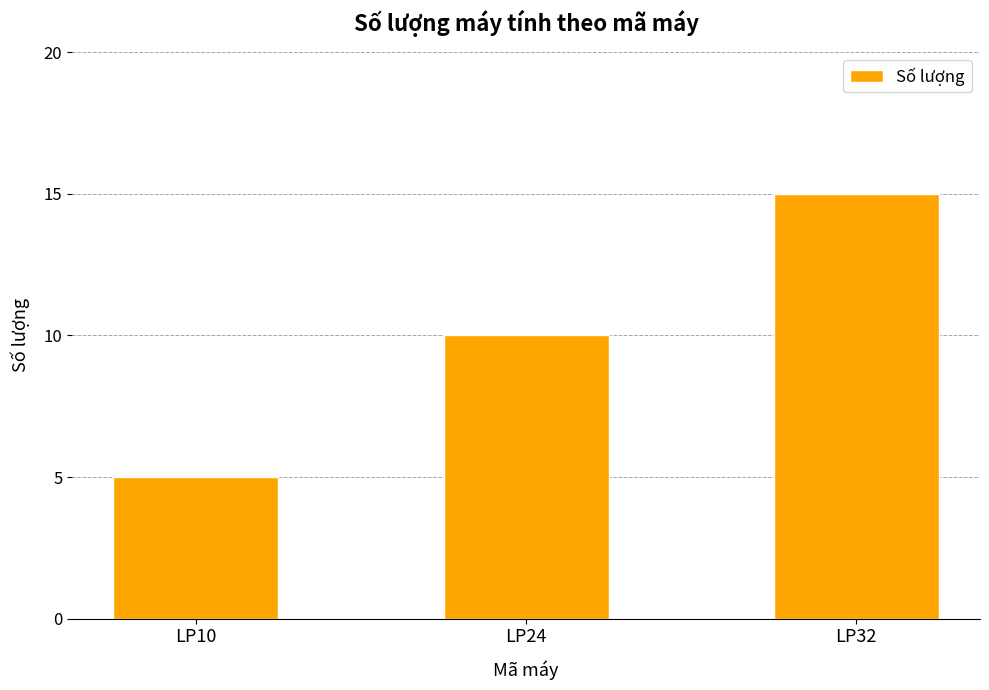

Read the value at LP32, to the nearest 5.

15